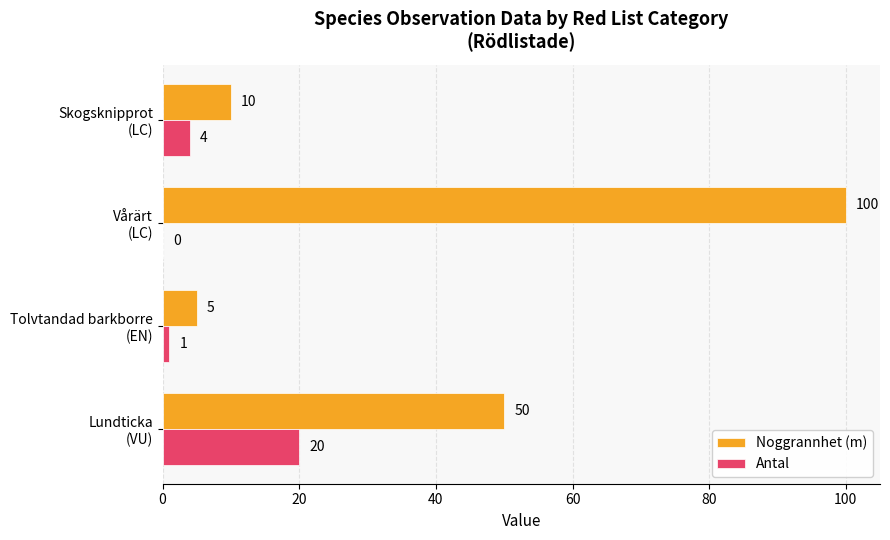

What is the sum of all Antal values?

25